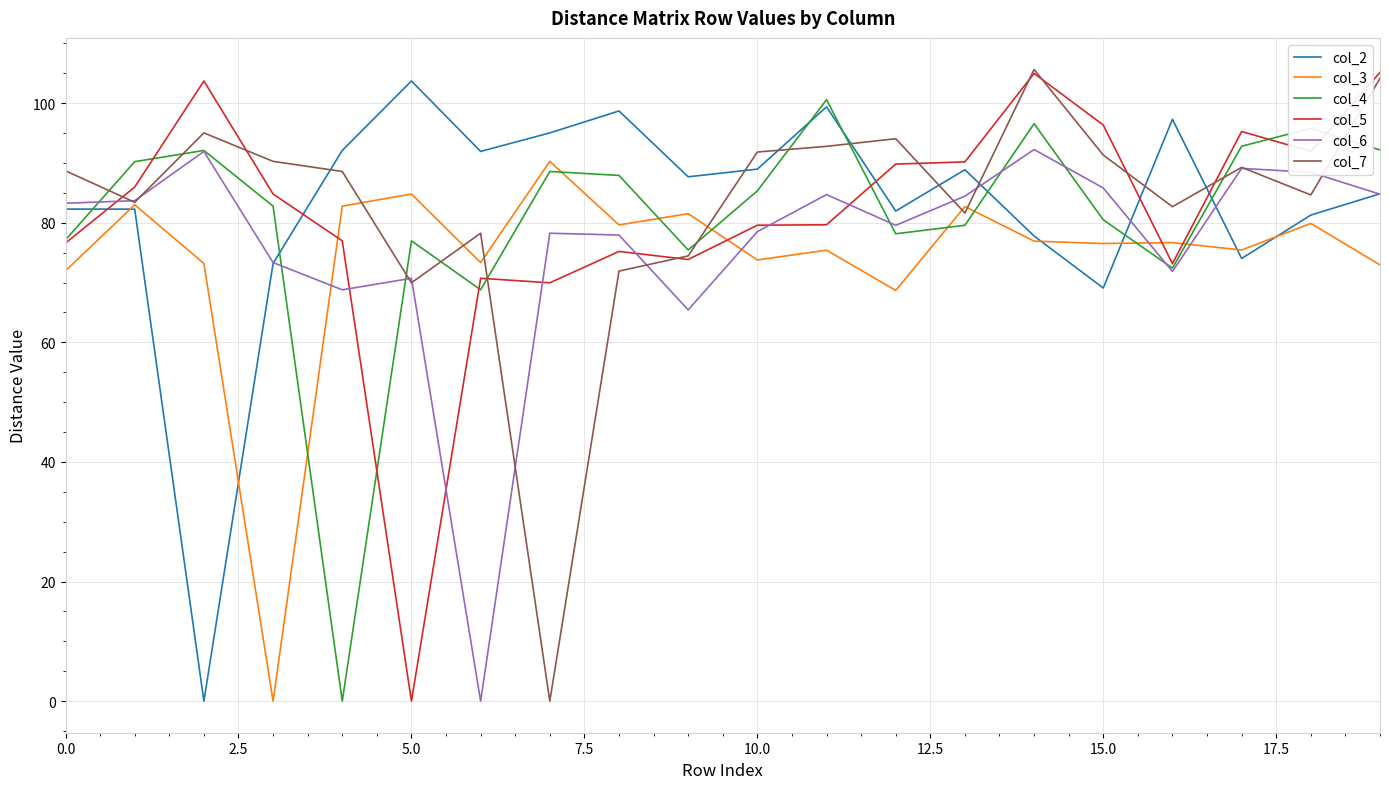

What are all the series names shown in the legend?

col_2, col_3, col_4, col_5, col_6, col_7